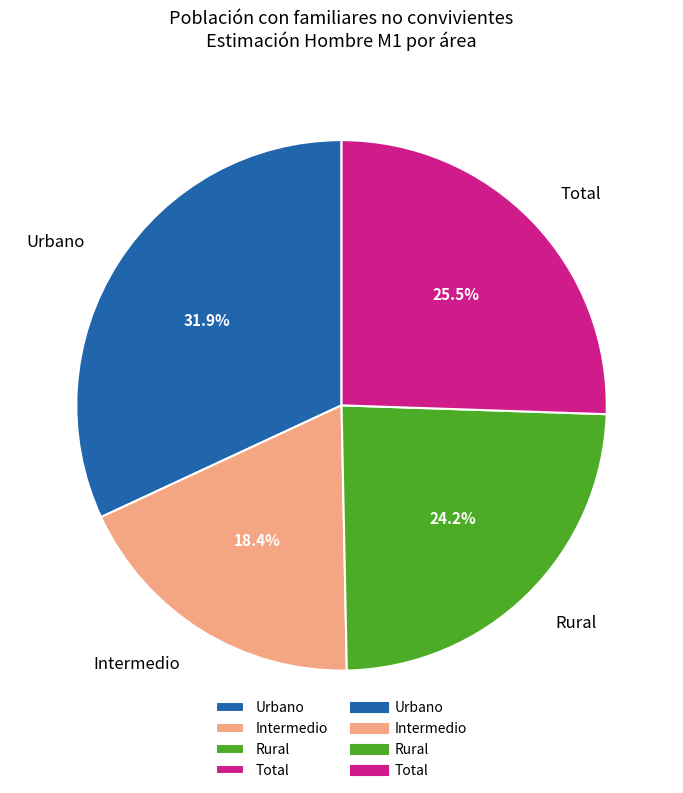

Combined, what portion of the pie is Rural and Urbano?

56.1%